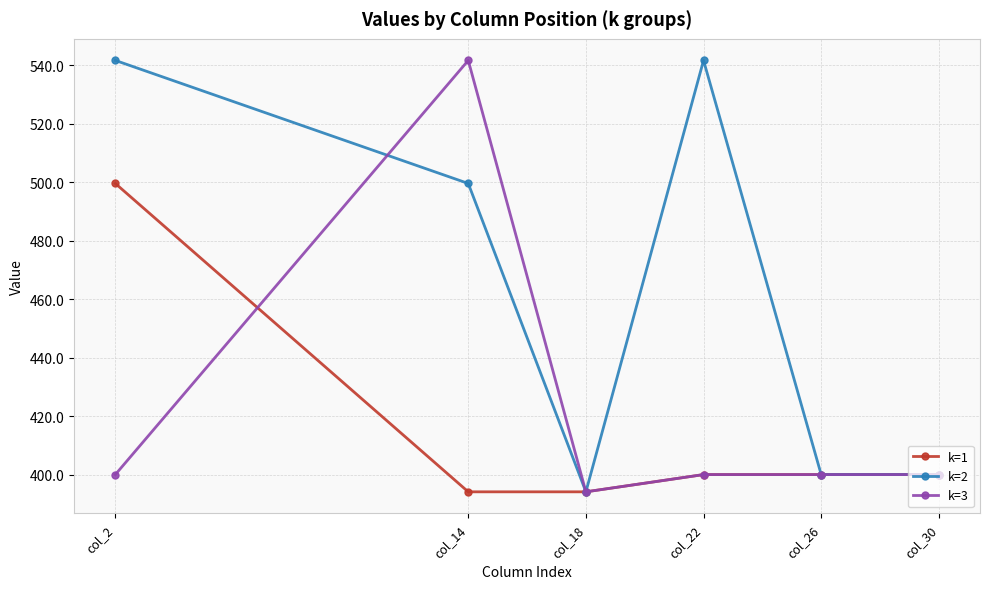

The k=1 series shows 699.2 at col_14. True or false?

False